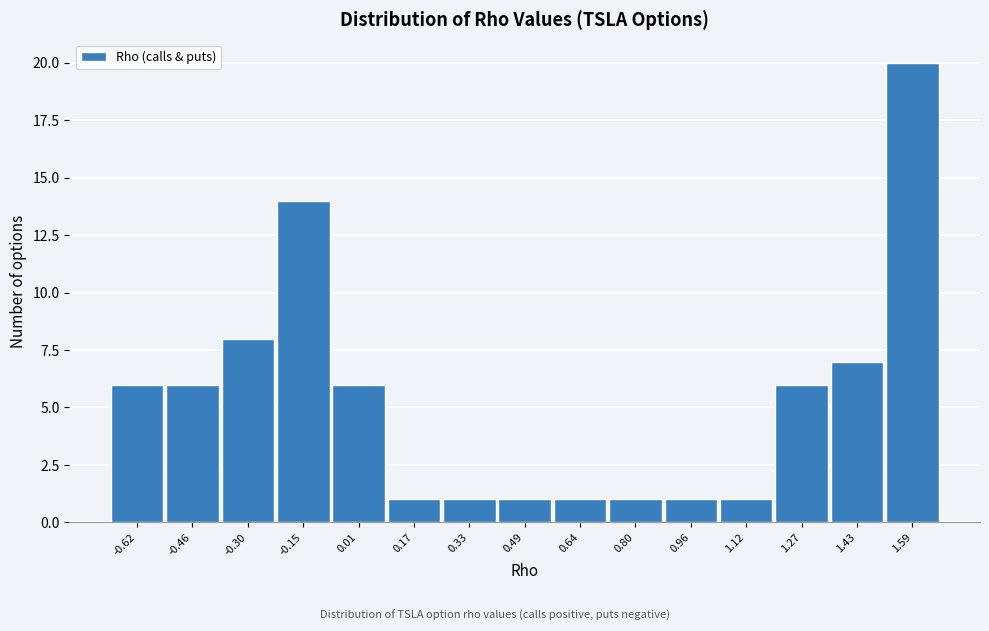

How tall is the bar that spans 1.36 to 1.52 on the x-axis? Neither the bar edges nor the heights are printed on the chart, so give them approximately, as read against the axes.

7